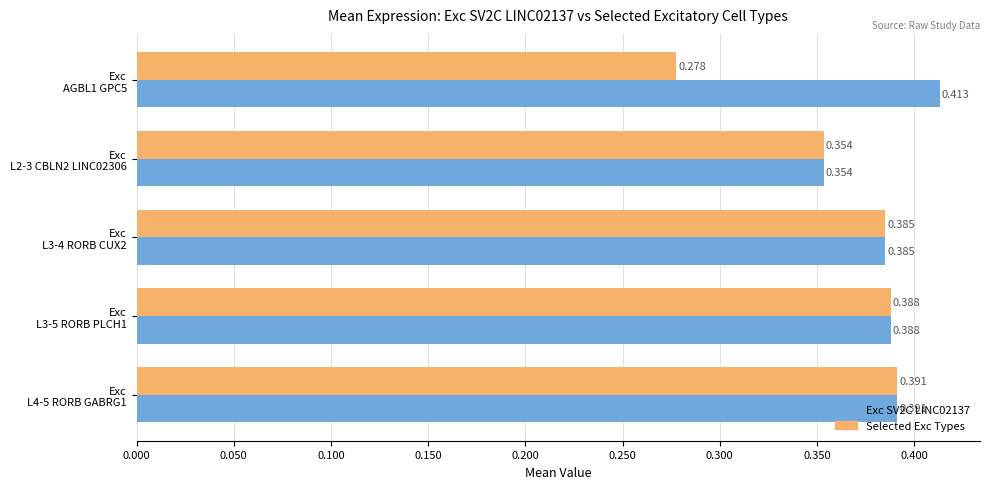

At which category is the sum across all series the highest?

Exc
L4-5 RORB GABRG1